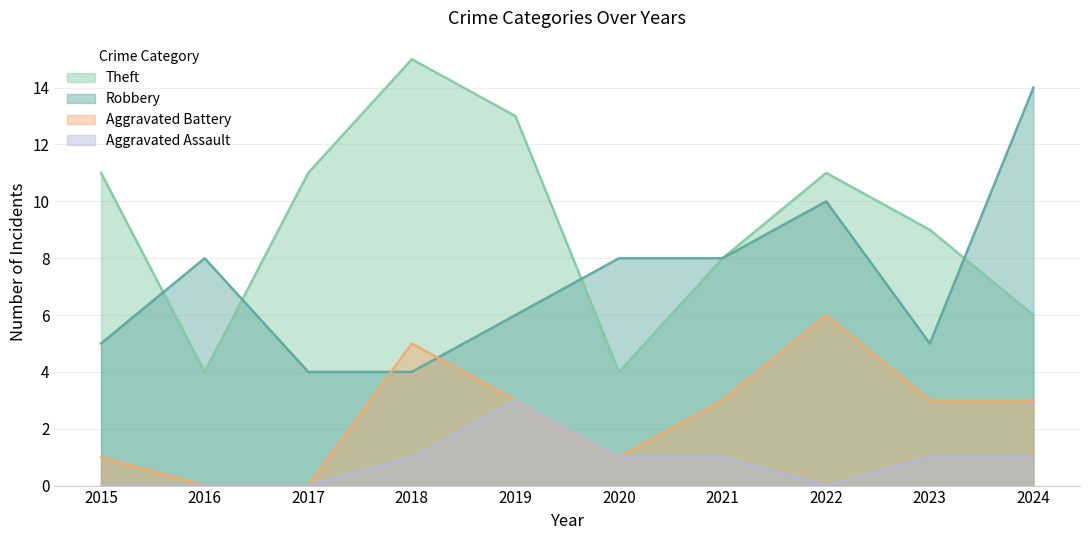

At which category does the chart reach its peak across all series?

2018